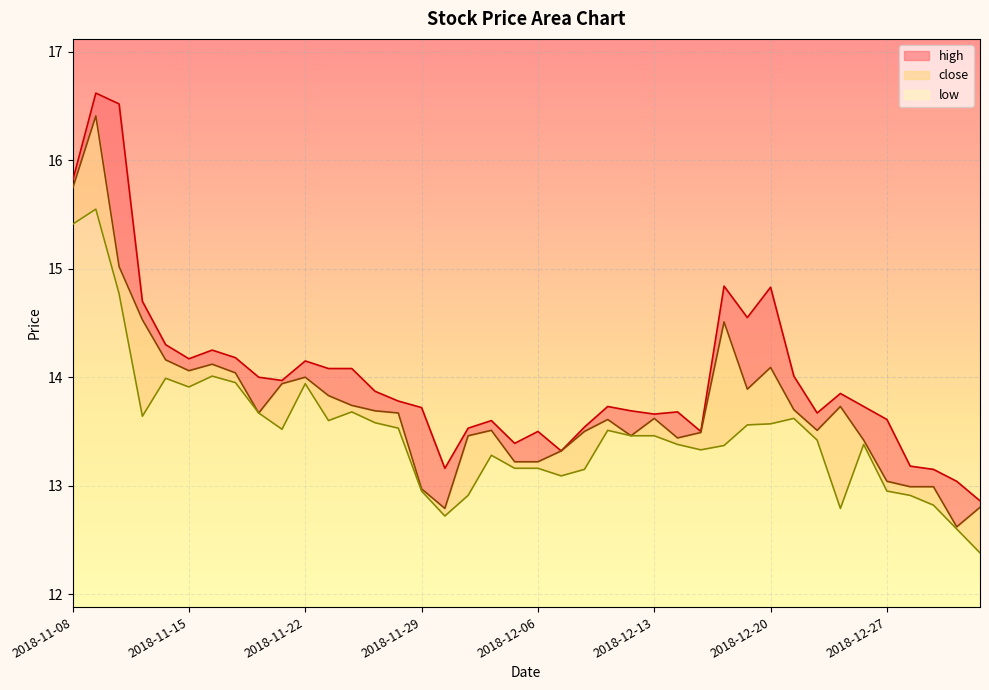

How many lines are shown in the chart?

3